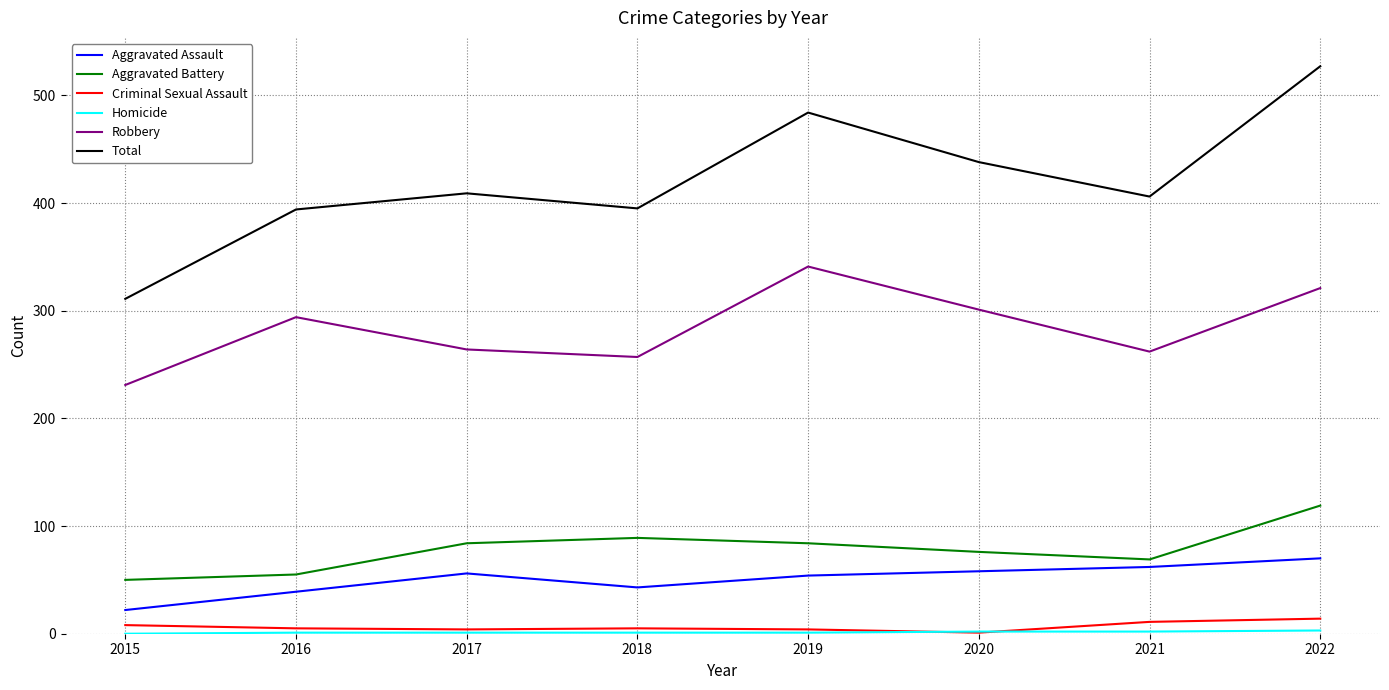

Between 2018 and 2019, which series saw the biggest shift?

Total